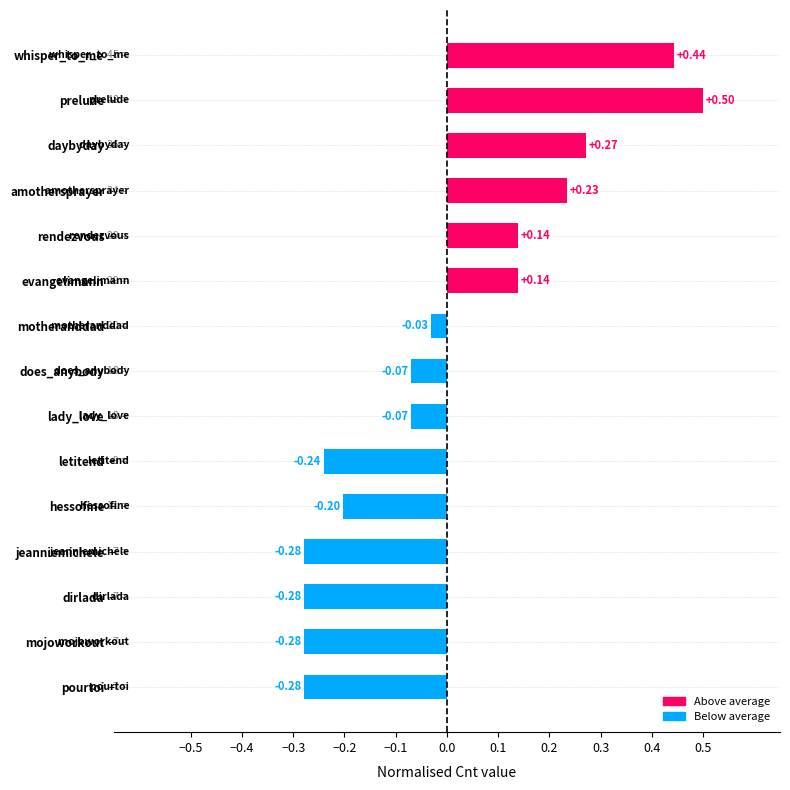

How many bars are there in total?

15